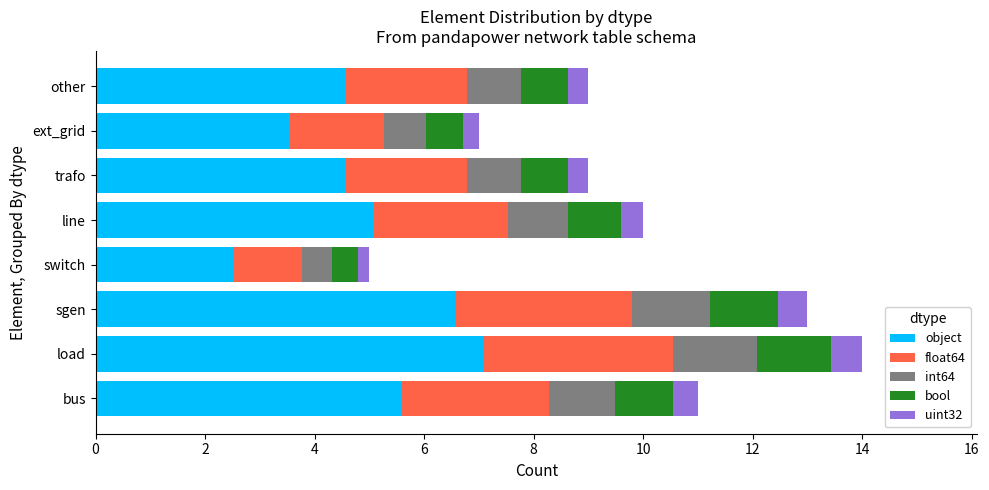

What is the sum of all object values?

39.5